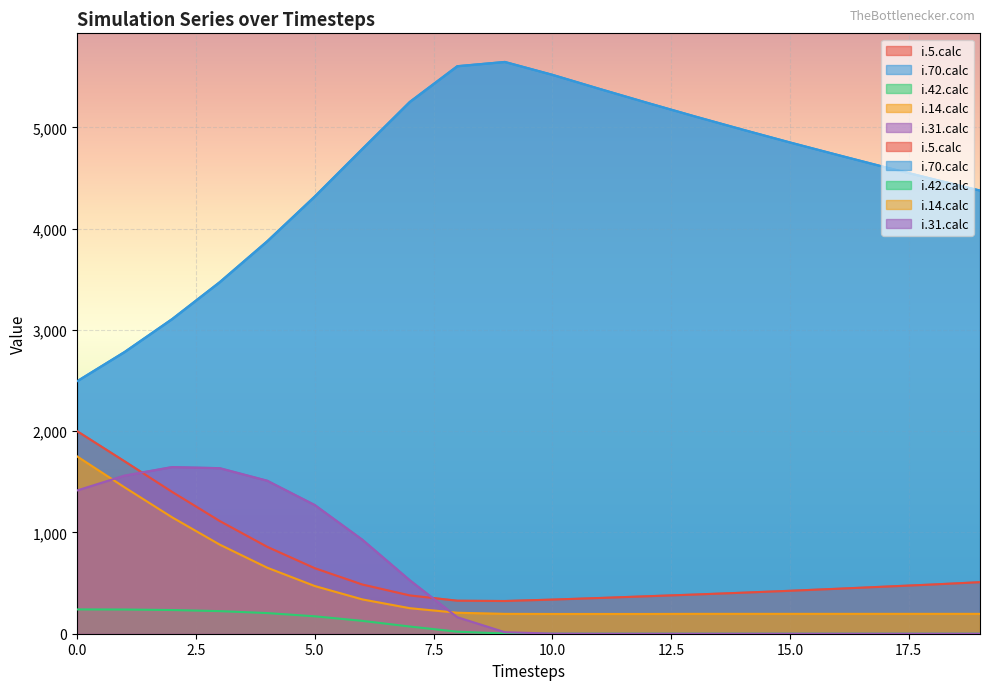

Where is the first local minimum for i.5.calc?

9